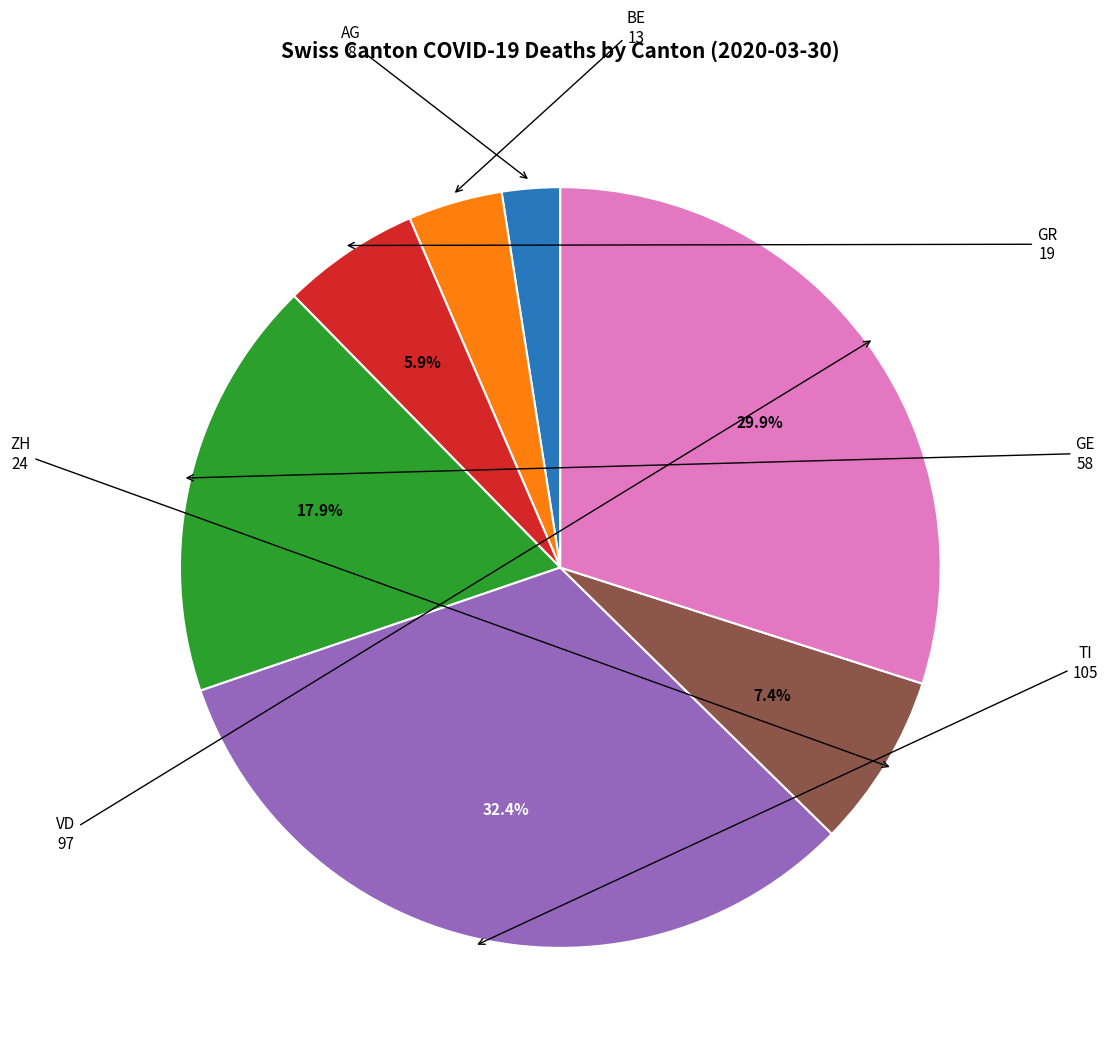

How many segments does this pie chart have?

7